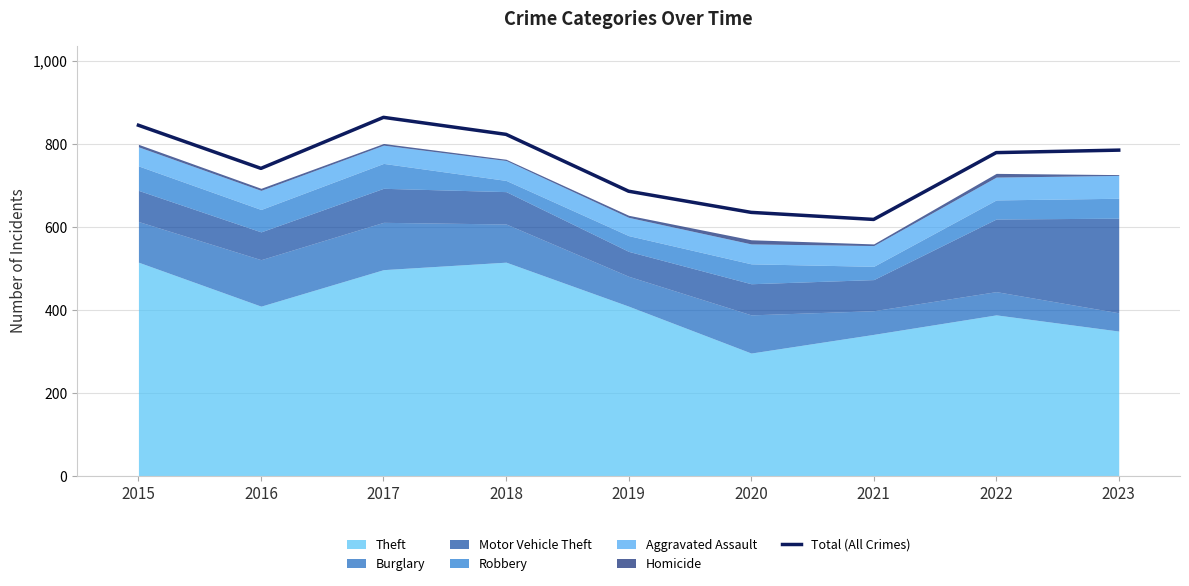

Reading left to right, what are all the values shown in this chart?

845	741	864	823	686	635	618	779	785